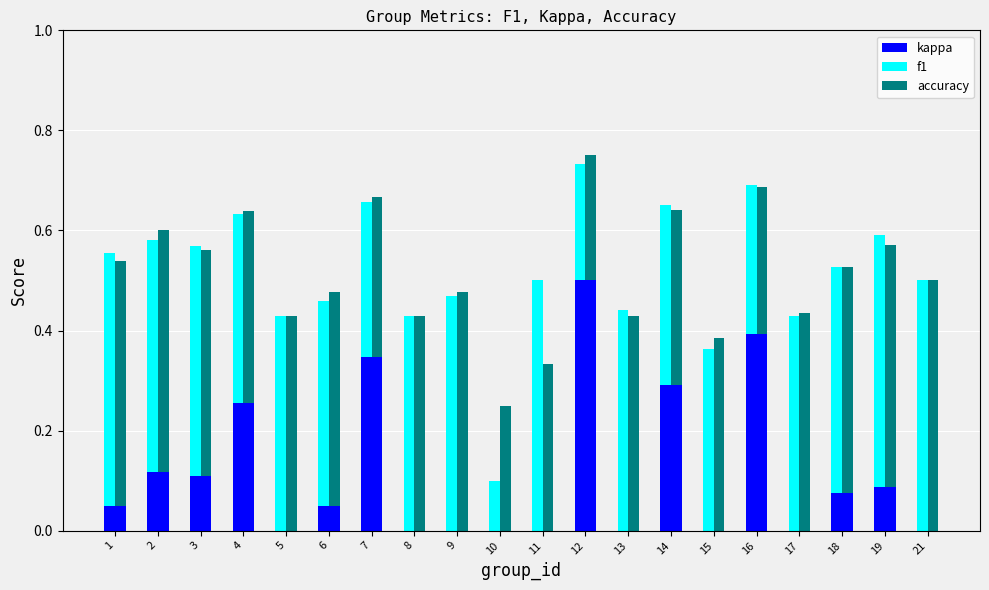

Between 11 and 14, which series saw the biggest shift?

kappa